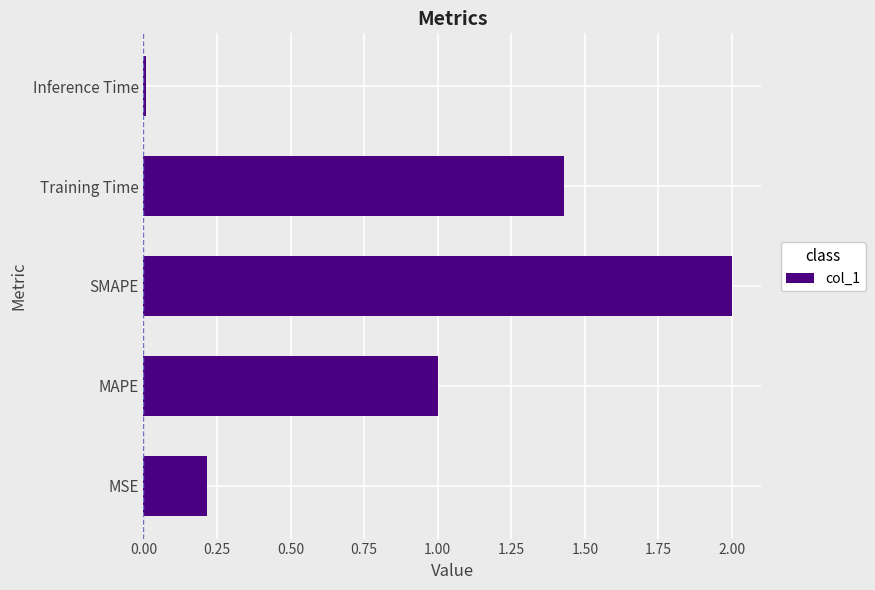

Rank the categories by value from highest to lowest.

SMAPE, Training Time, MAPE, MSE, Inference Time